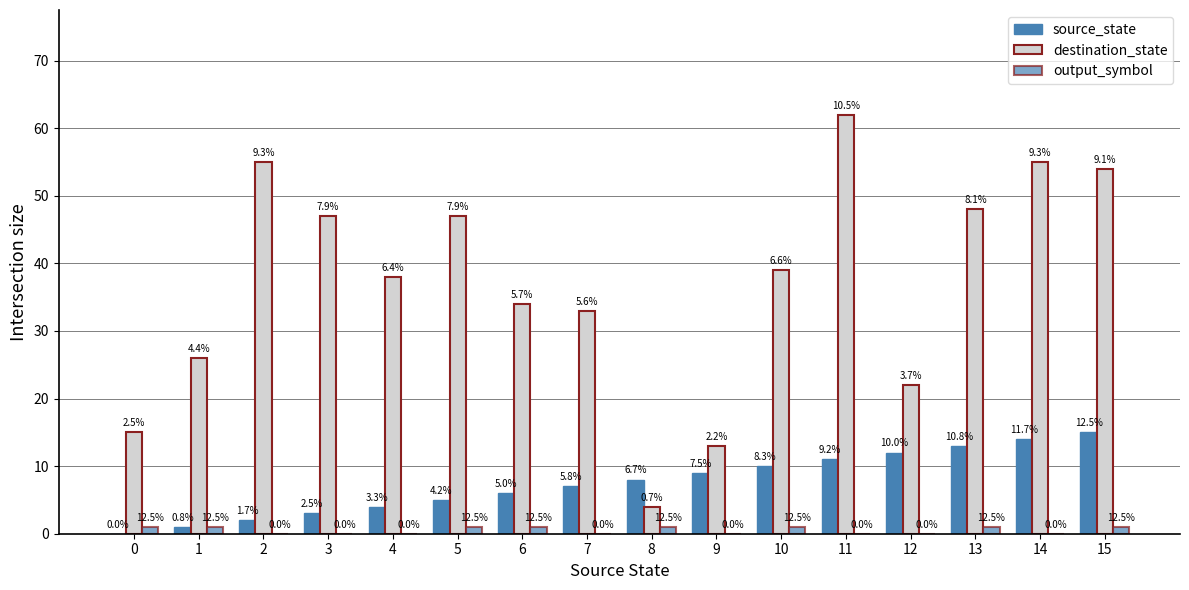

What is the total value across all series at 13?

62